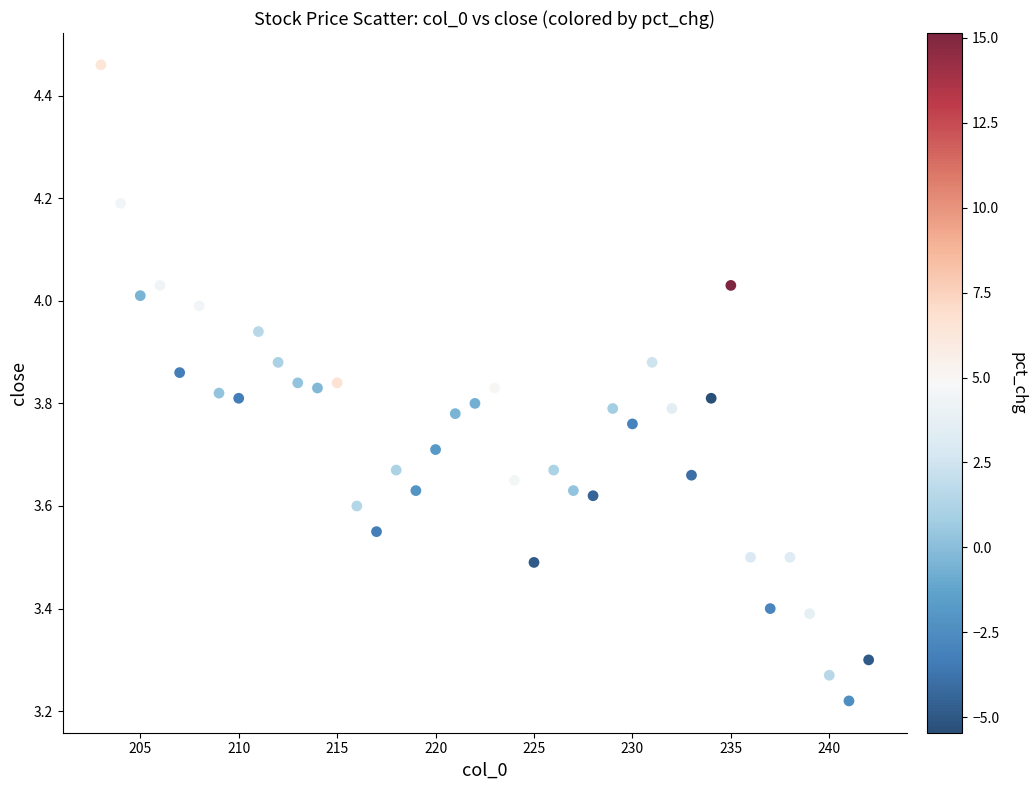

What is the range of X values (max minus min)?

39.0